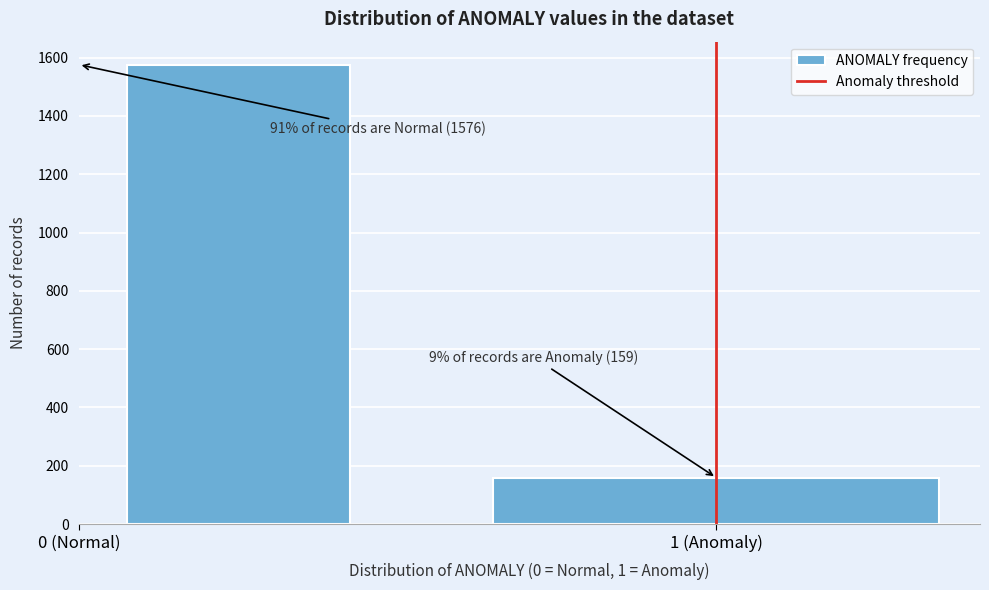

Reading left to right, extract all data points from this chart.

0 (Normal)=1576	1 (Anomaly)=159